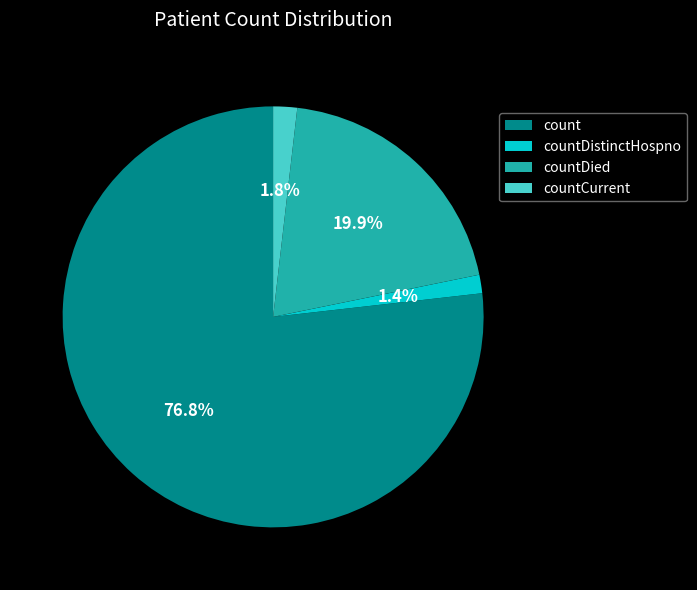

Combined, do count and countDistinctHospno account for over 50%?

Yes